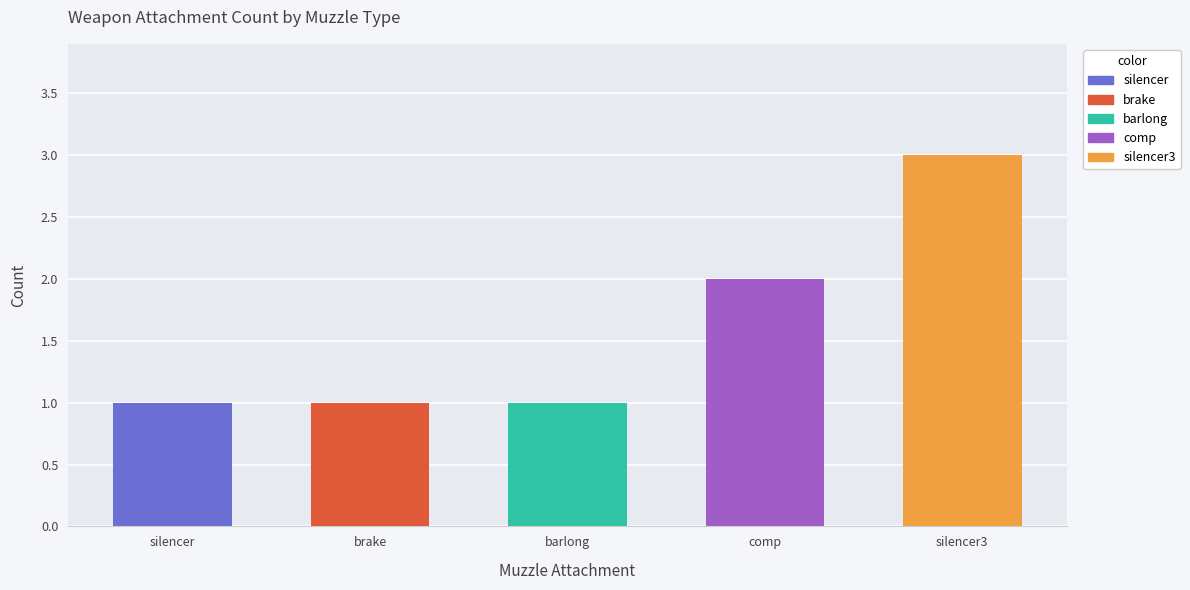

Reading right to left, list all the values displayed in this chart.

silencer3=3	comp=2	barlong=1	brake=1	silencer=1